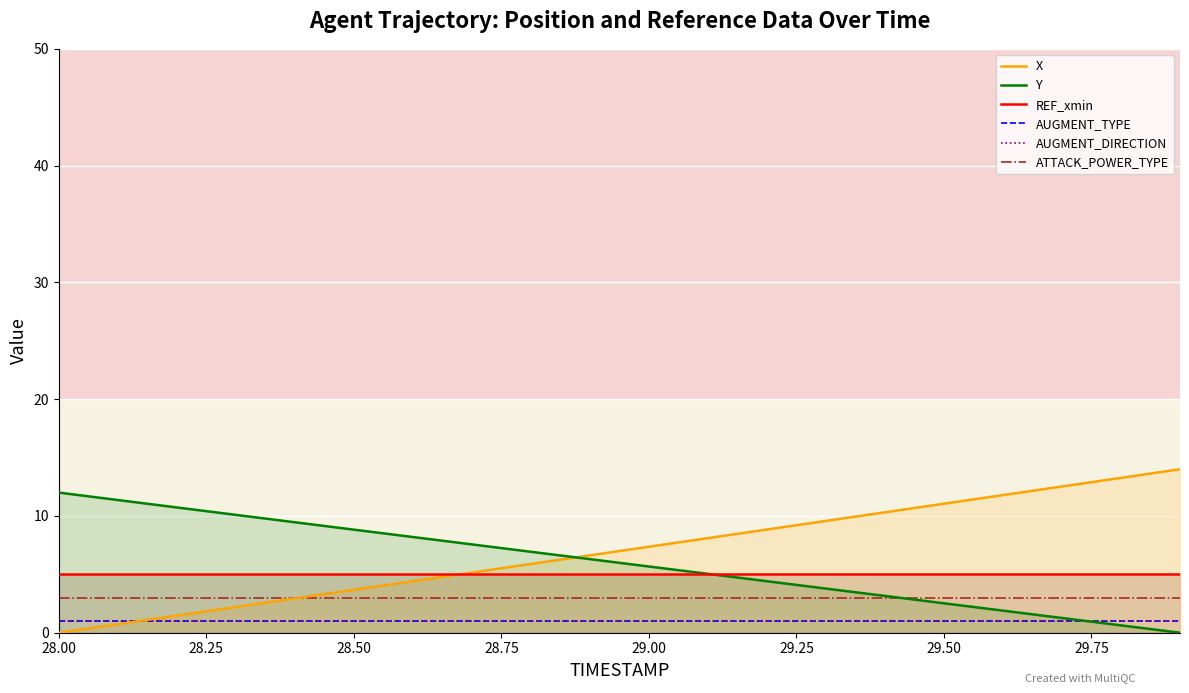

Reading right to left, list all the values displayed in this chart.

X: 14.0	13.3	12.5	11.8	11.1	10.3	9.6	8.8	8.1	7.4	6.6	5.9	5.2	4.4	3.7	2.9	2.2	1.5	0.7	0.0
Y: 0.0	0.6	1.3	1.9	2.5	3.2	3.8	4.4	5.0	5.7	6.3	6.9	7.6	8.2	8.8	9.5	10.1	10.7	11.4	12.0
REF_xmin: 5.0	5.0	5.0	5.0	5.0	5.0	5.0	5.0	5.0	5.0	5.0	5.0	5.0	5.0	5.0	5.0	5.0	5.0	5.0	5.0
AUGMENT_TYPE: 1.0	1.0	1.0	1.0	1.0	1.0	1.0	1.0	1.0	1.0	1.0	1.0	1.0	1.0	1.0	1.0	1.0	1.0	1.0	1.0
AUGMENT_DIRECTION: 1.0	1.0	1.0	1.0	1.0	1.0	1.0	1.0	1.0	1.0	1.0	1.0	1.0	1.0	1.0	1.0	1.0	1.0	1.0	1.0
ATTACK_POWER_TYPE: 3.0	3.0	3.0	3.0	3.0	3.0	3.0	3.0	3.0	3.0	3.0	3.0	3.0	3.0	3.0	3.0	3.0	3.0	3.0	3.0